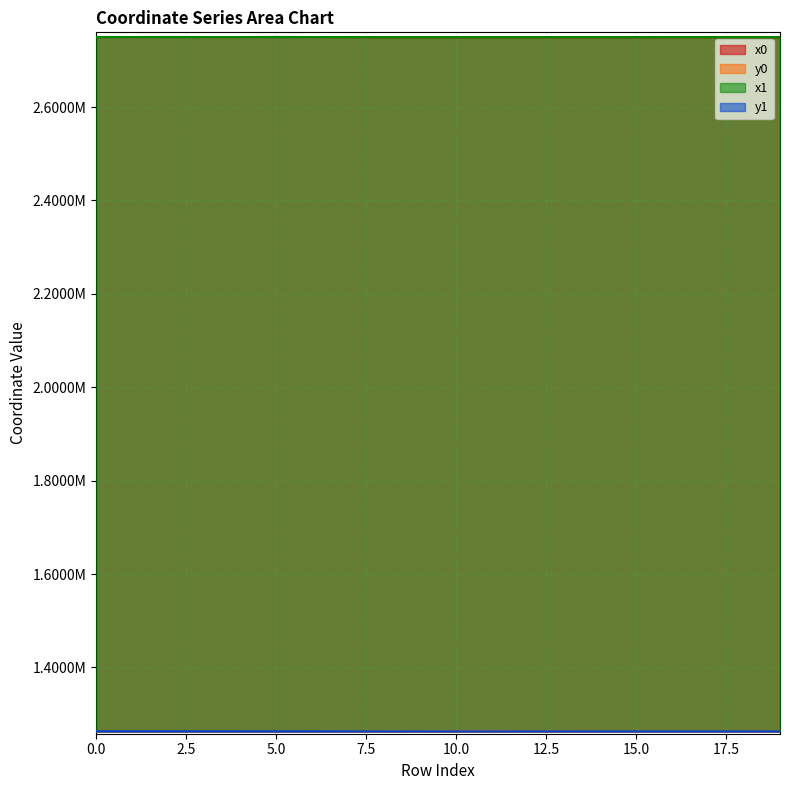

Reading right to left, what are all the values shown in this chart?

x0: 19=2749764.3	18=2749750.5	17=2749767.2	16=2749767.2	15=2749741.7	14=2749741.7	13=2749713.6	12=2749713.6	11=2749658.2	10=2749700.8	9=2749658.2	8=2749671.5	7=2749915.9	6=2749960.4	5=2750045.0	4=2749964.5	3=2749964.5	2=2750026.0	1=2749964.5	0=2750026.0
y0: 19=1263211.9	18=1263329.2	17=1263312.0	16=1263312.0	15=1263309.2	14=1263309.2	13=1263242.7	12=1263242.7	11=1263105.2	10=1263218.2	9=1263105.2	8=1263146.4	7=1263350.2	6=1263457.7	5=1263455.1	4=1263456.9	3=1263456.9	2=1263490.8	1=1263456.9	0=1263490.8
x1: 19=2749795.4	18=2749748.2	17=2749770.0	16=2749765.1	15=2749744.6	14=2749749.3	13=2749754.0	12=2749702.7	11=2749686.7	10=2749689.3	9=2749671.5	8=2749677.3	7=2749925.4	6=2749958.4	5=2750026.6	4=2749955.1	3=2749960.4	2=2750030.4	1=2749978.6	0=2750009.2
y1: 19=1263194.9	18=1263323.1	17=1263307.6	16=1263316.9	15=1263315.3	14=1263310.0	13=1263217.5	12=1263222.4	11=1263107.4	10=1263191.7	9=1263146.4	8=1263164.3	7=1263378.1	6=1263456.6	5=1263436.1	4=1263450.1	3=1263457.7	2=1263485.2	1=1263466.0	0=1263514.9